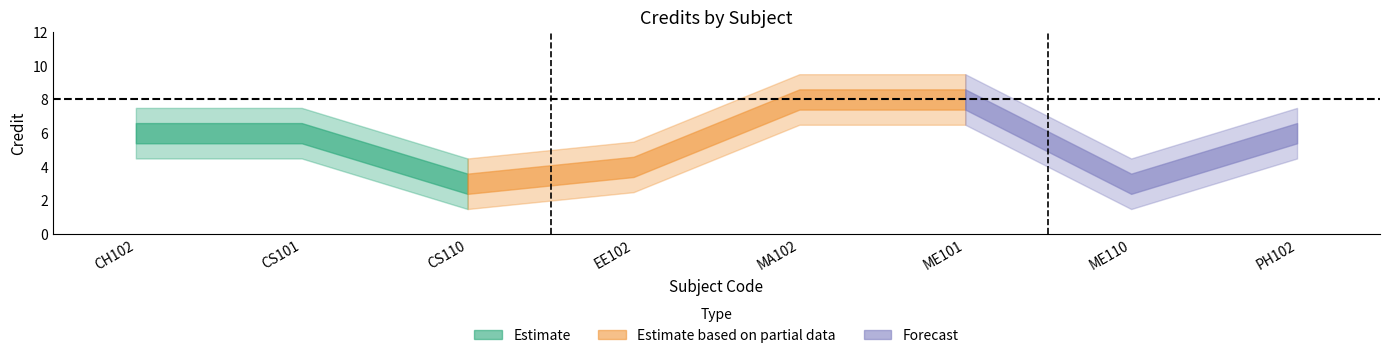

Rank the categories by value from lowest to highest.

CS110, ME110, EE102, CH102, CS101, PH102, MA102, ME101